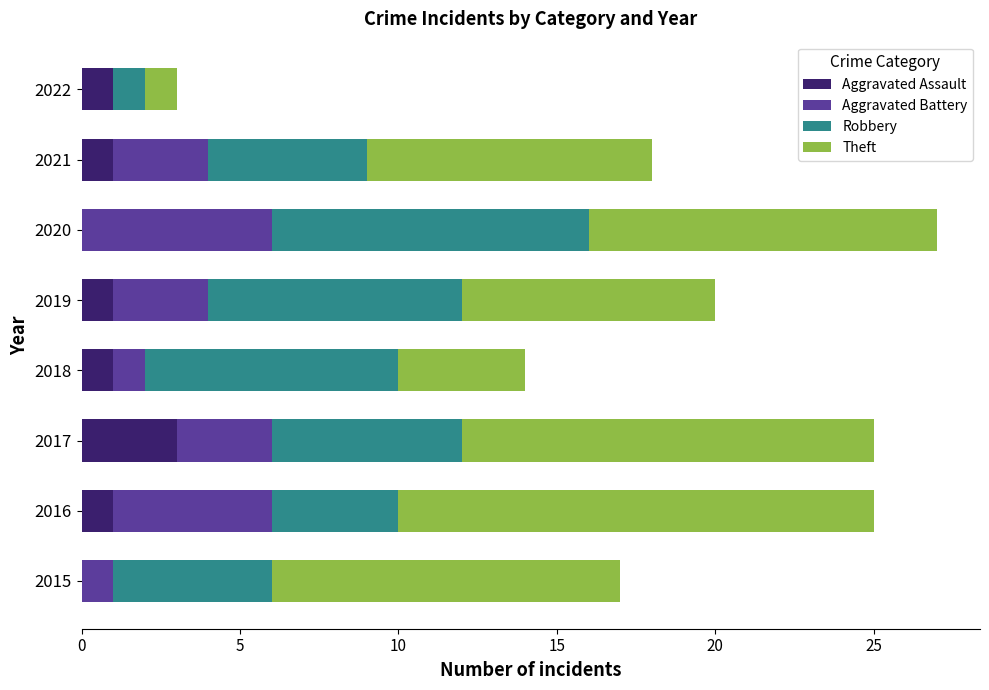

What is the total value across all series at 2019?

20